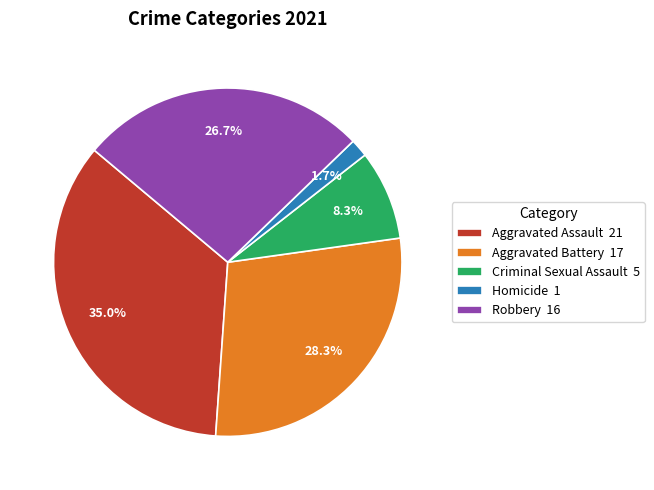

Is there a majority slice in this chart?

No